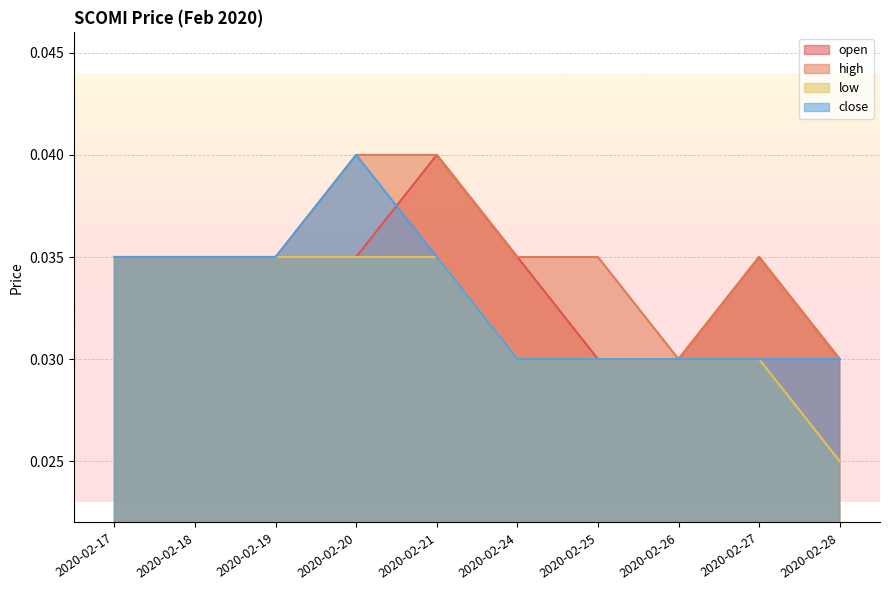

List the series in order of their overall mean, highest first.

high, open, close, low